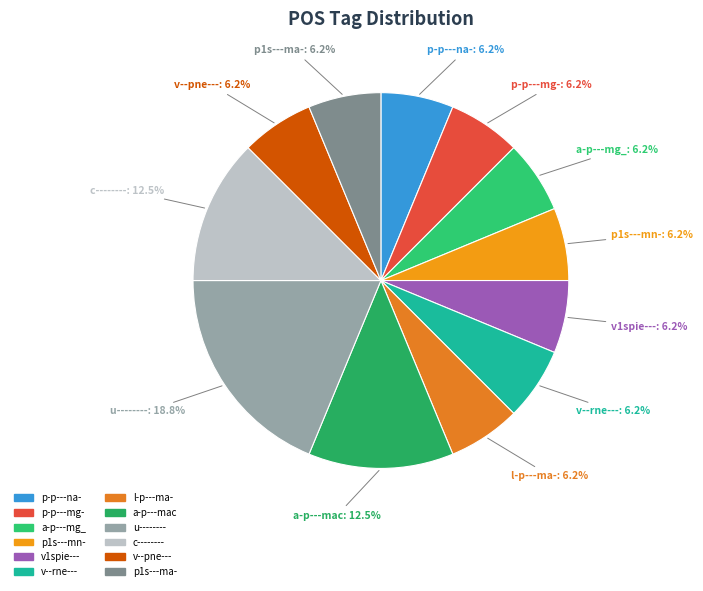

To the nearest percent, what is the average slice percentage?

8%